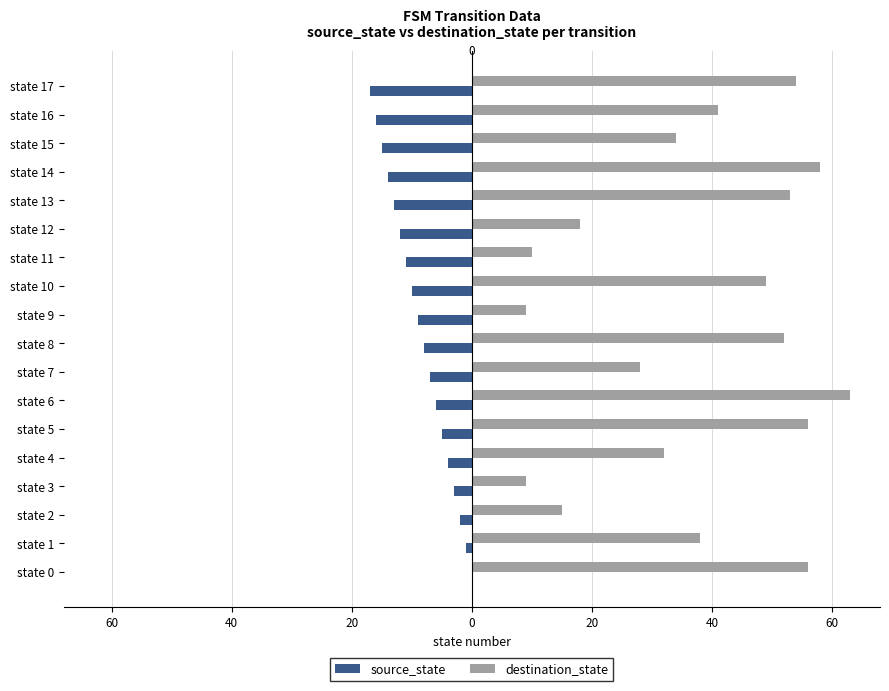

Which series has the largest total across all categories?

destination_state